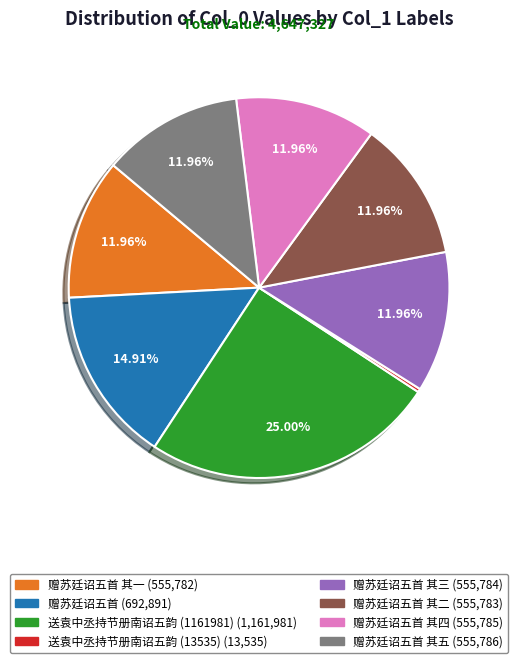

Is there a majority slice in this chart?

No